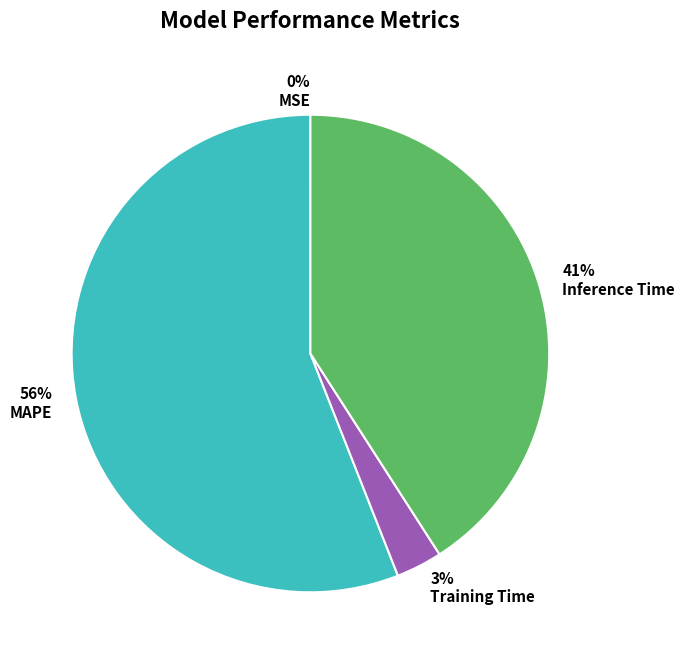

Is the sum of MAPE and Inference Time greater than half?

Yes